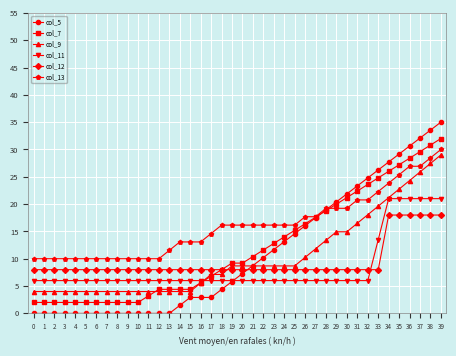

What are all the series names shown in the legend?

col_5, col_7, col_9, col_11, col_12, col_13